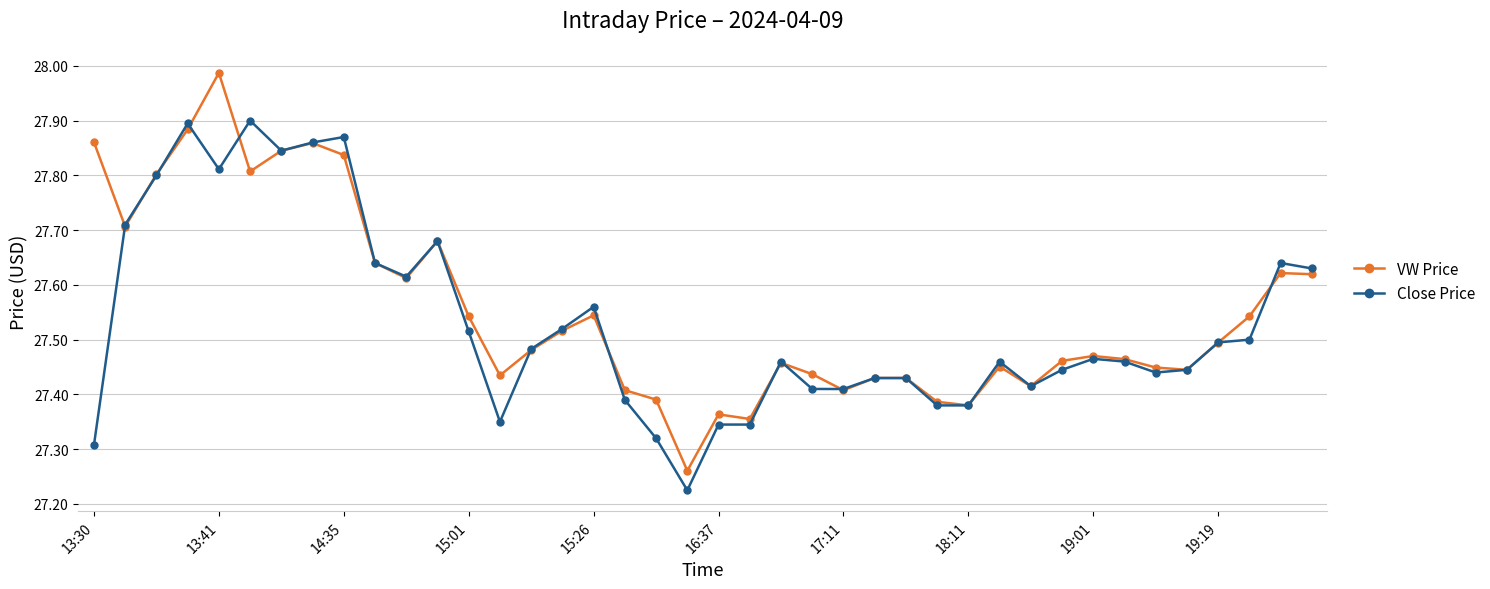

True or false: Close Price has more than 1 points higher than both neighbors.

True